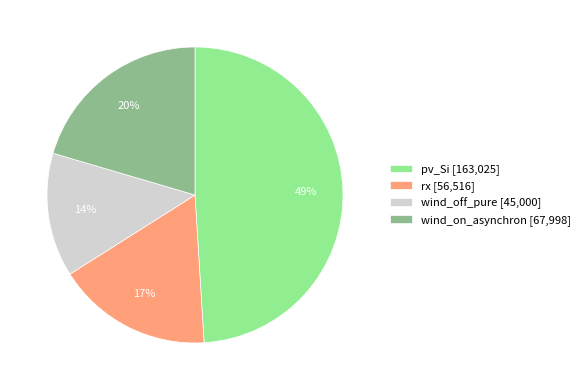

True or false: wind_on_asynchron [67,998] accounts for 20% of the total.

True